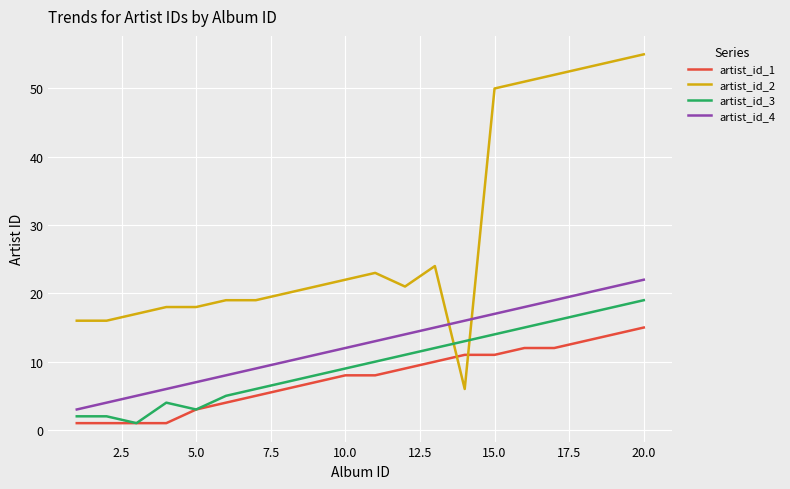

Which series has the largest total across all categories?

artist_id_2